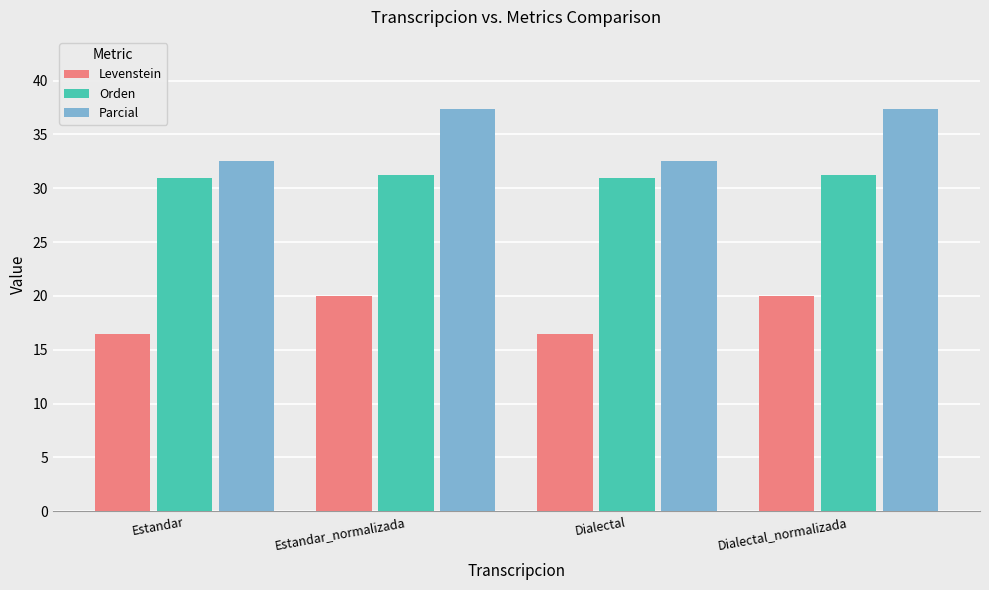

List the series in order of their overall mean, lowest first.

Levenstein, Orden, Parcial